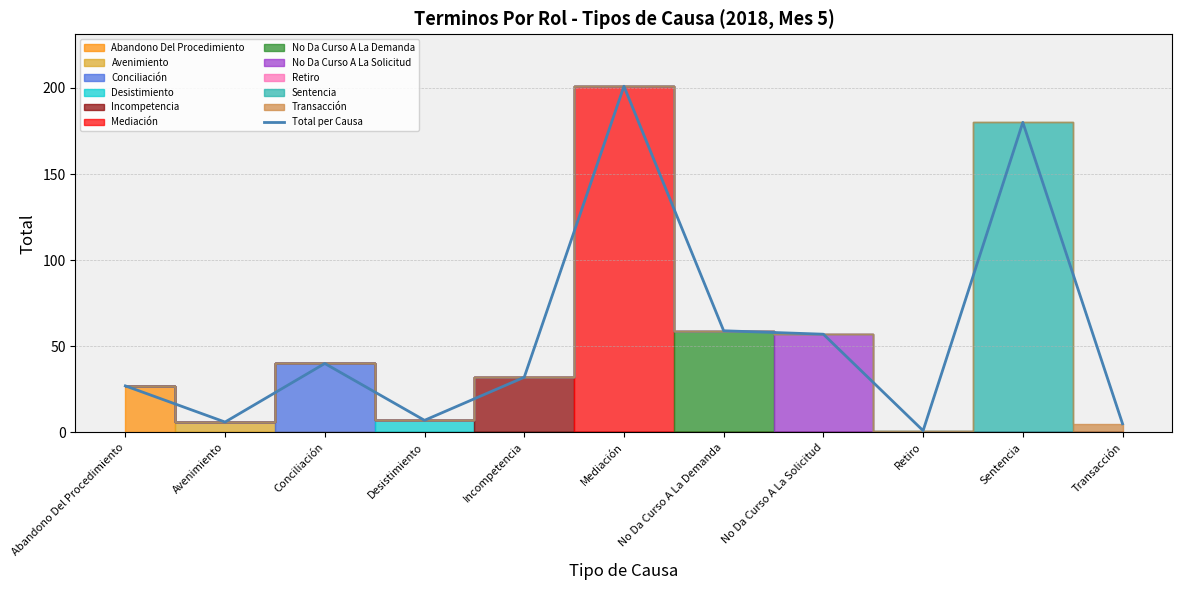

What position from the left is Abandono Del Procedimiento?

1